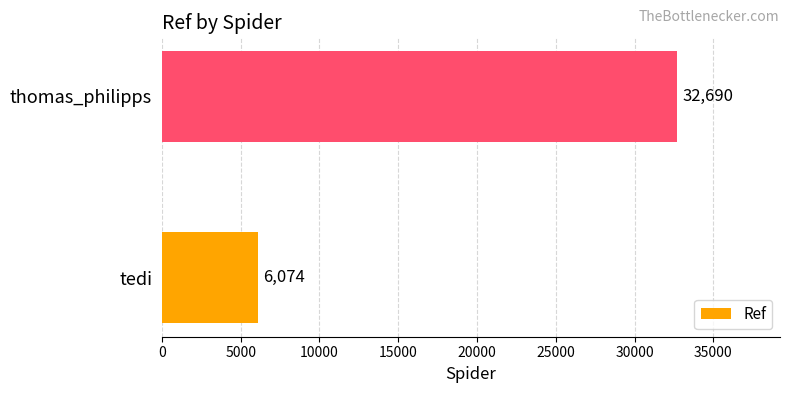

What is the change in value from tedi to thomas_philipps?

+26616